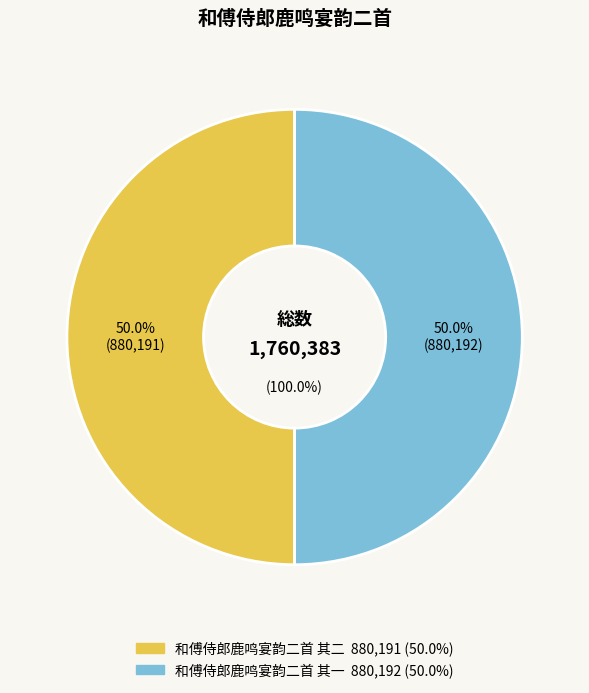

What percentage is the 和傅侍郎鹿鸣宴韵二首 其二 slice, to the nearest percent?

50%